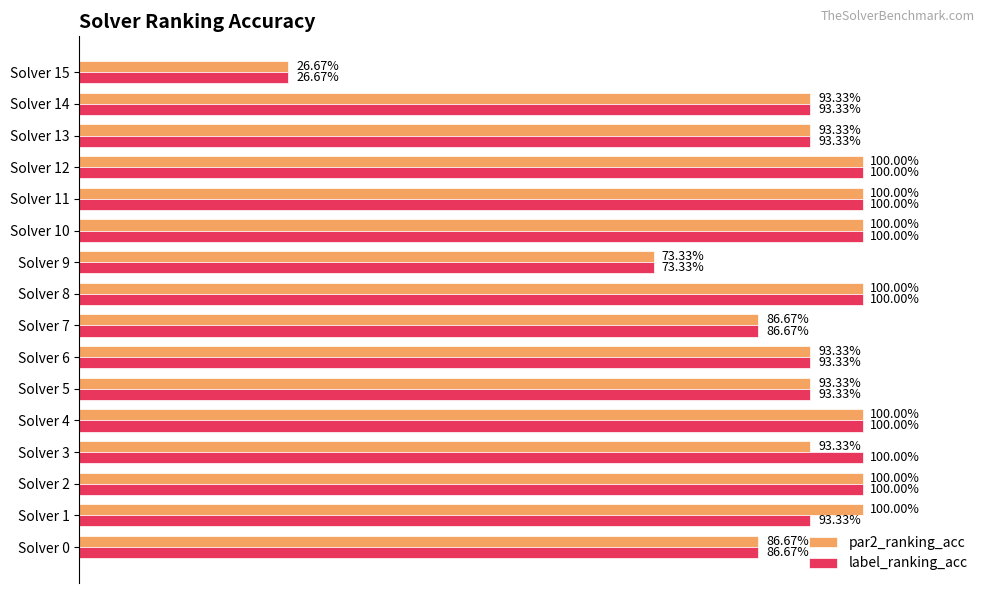

What are all the series names shown in the legend?

par2_ranking_acc, label_ranking_acc